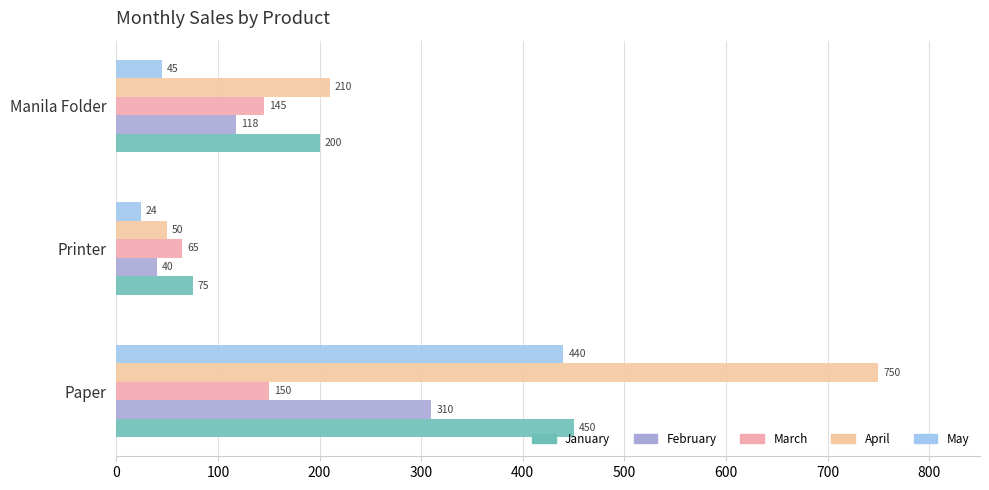

How many data points does each series have?

3